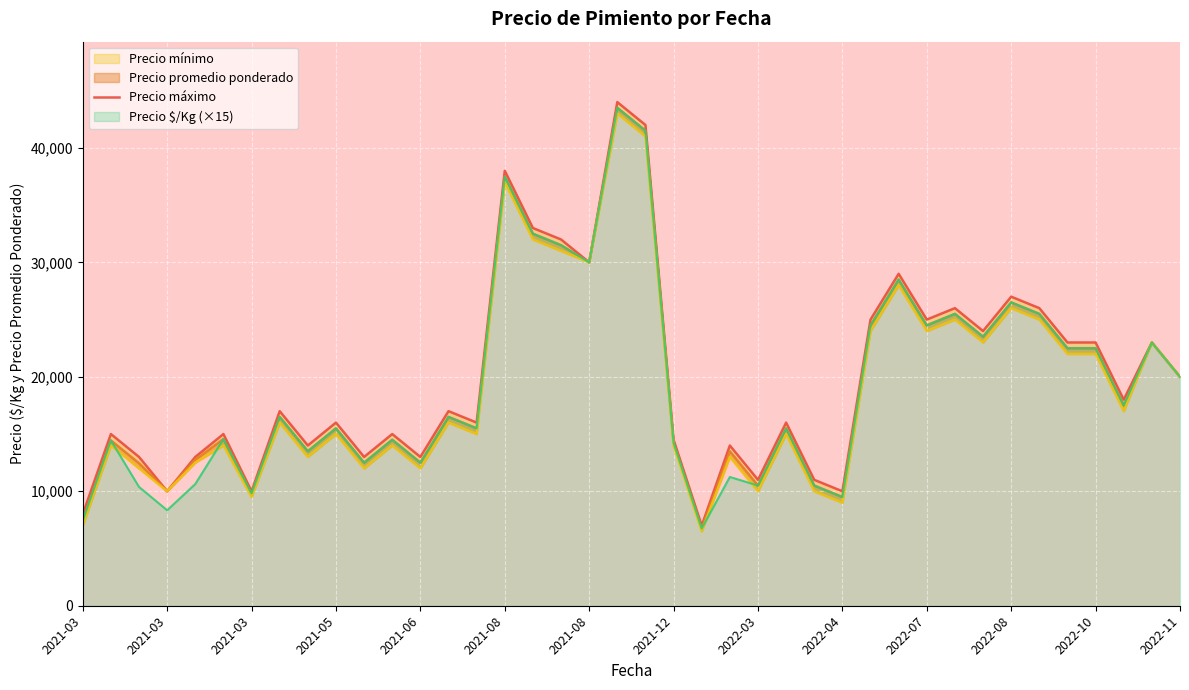

What is the sum of all values?

796500